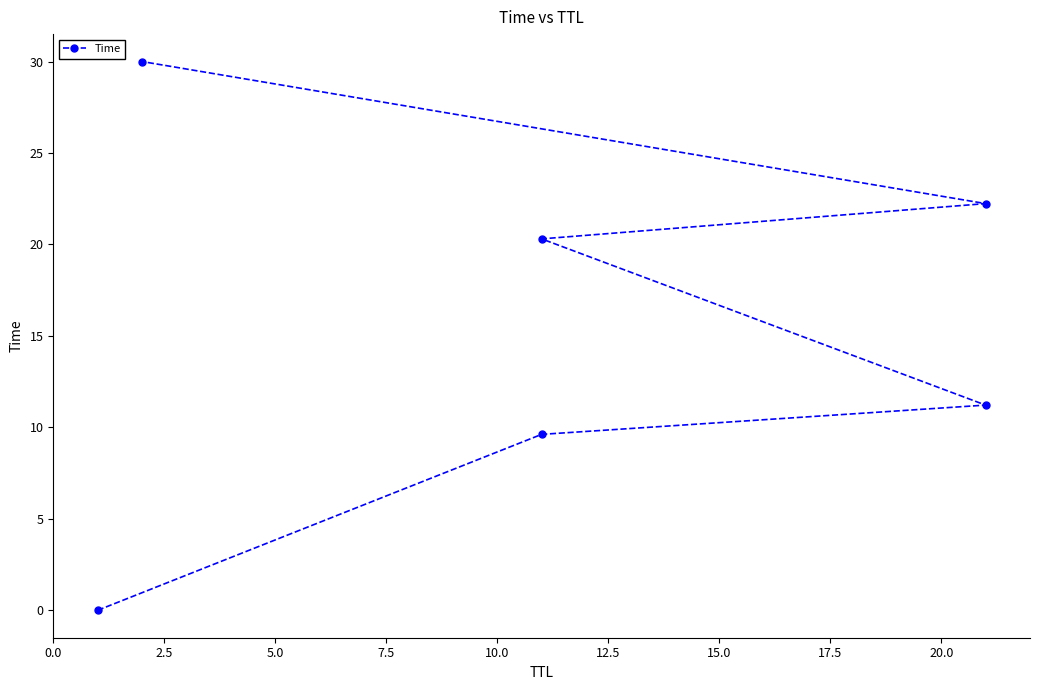

Is it true that the value at 5.0 is 18.4?

False